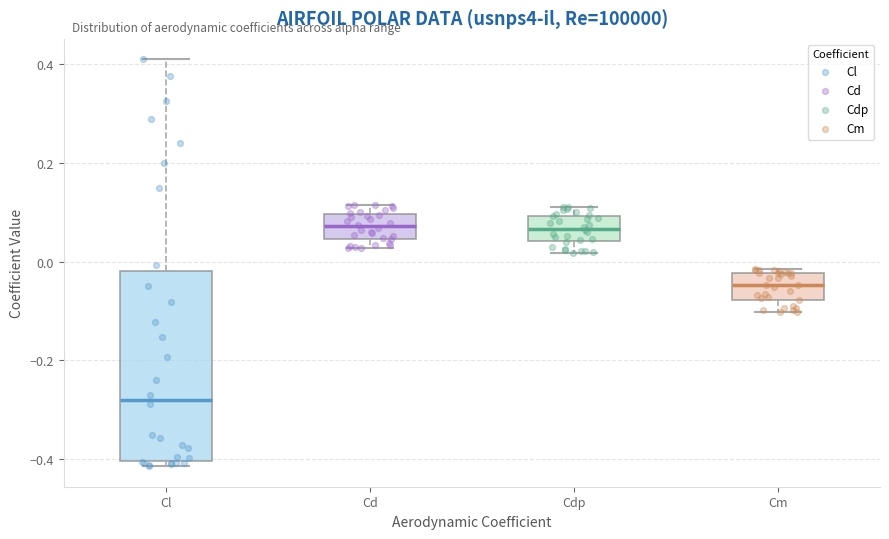

Which box's median line is the lowest?

Cl